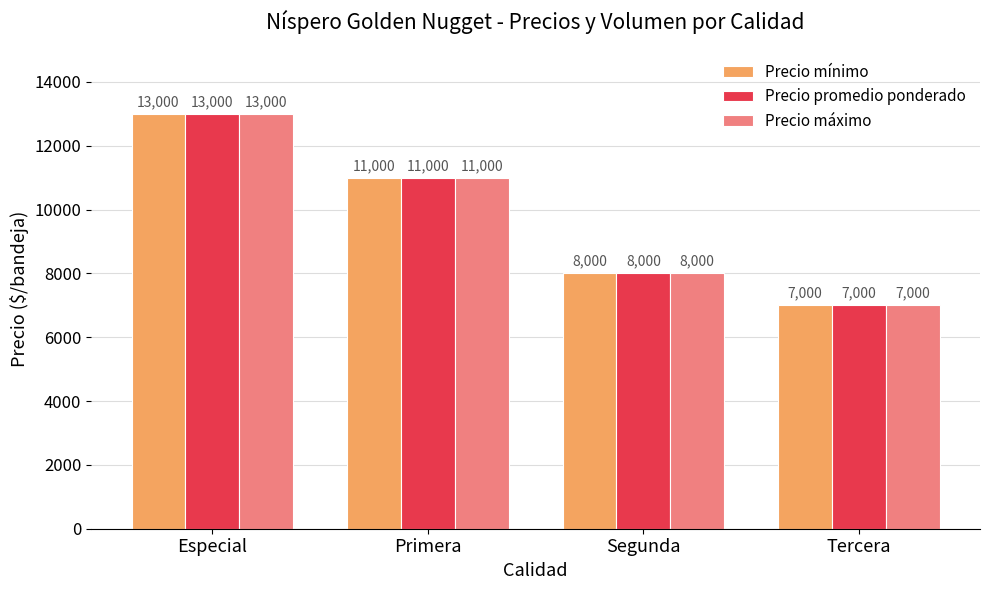

What is the difference between the maximum and minimum values in the Precio máximo series?

6000